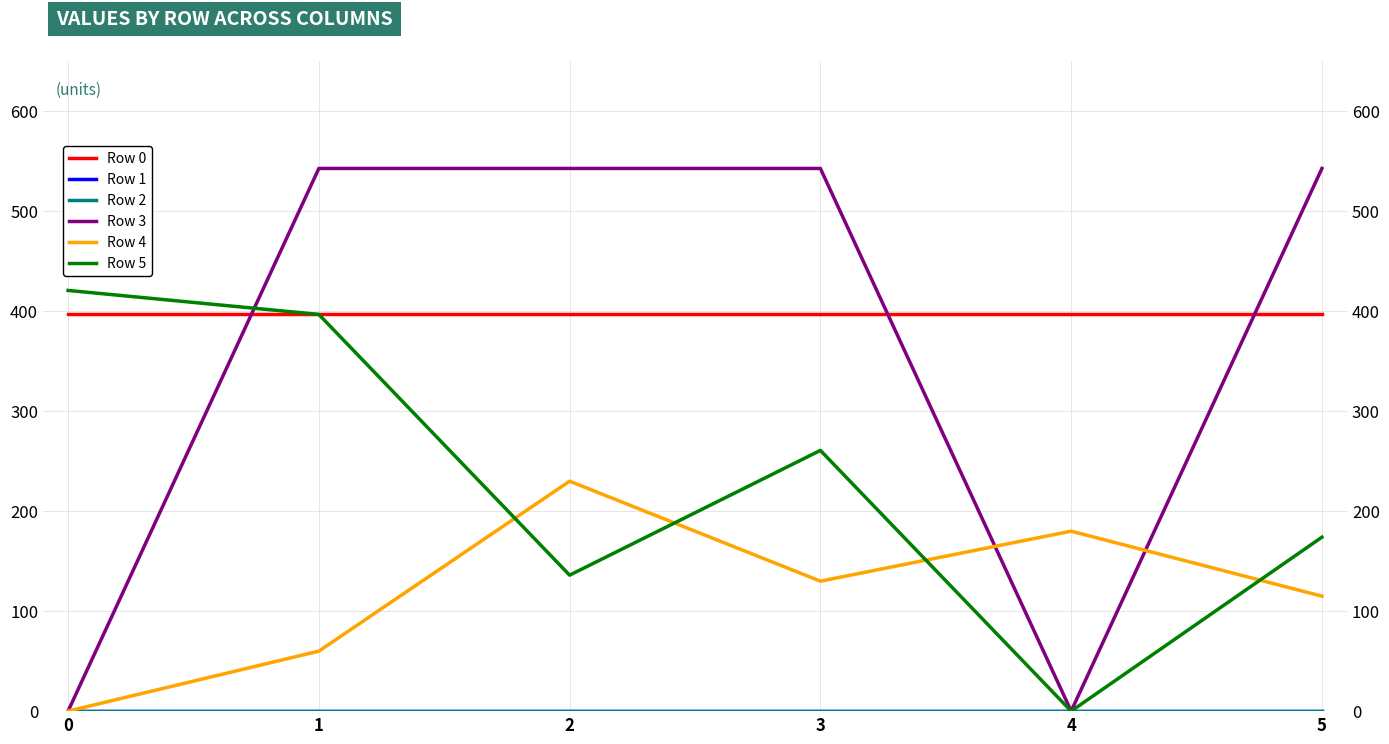

Is it true that Row 0 equals 157.8 at 2?

False